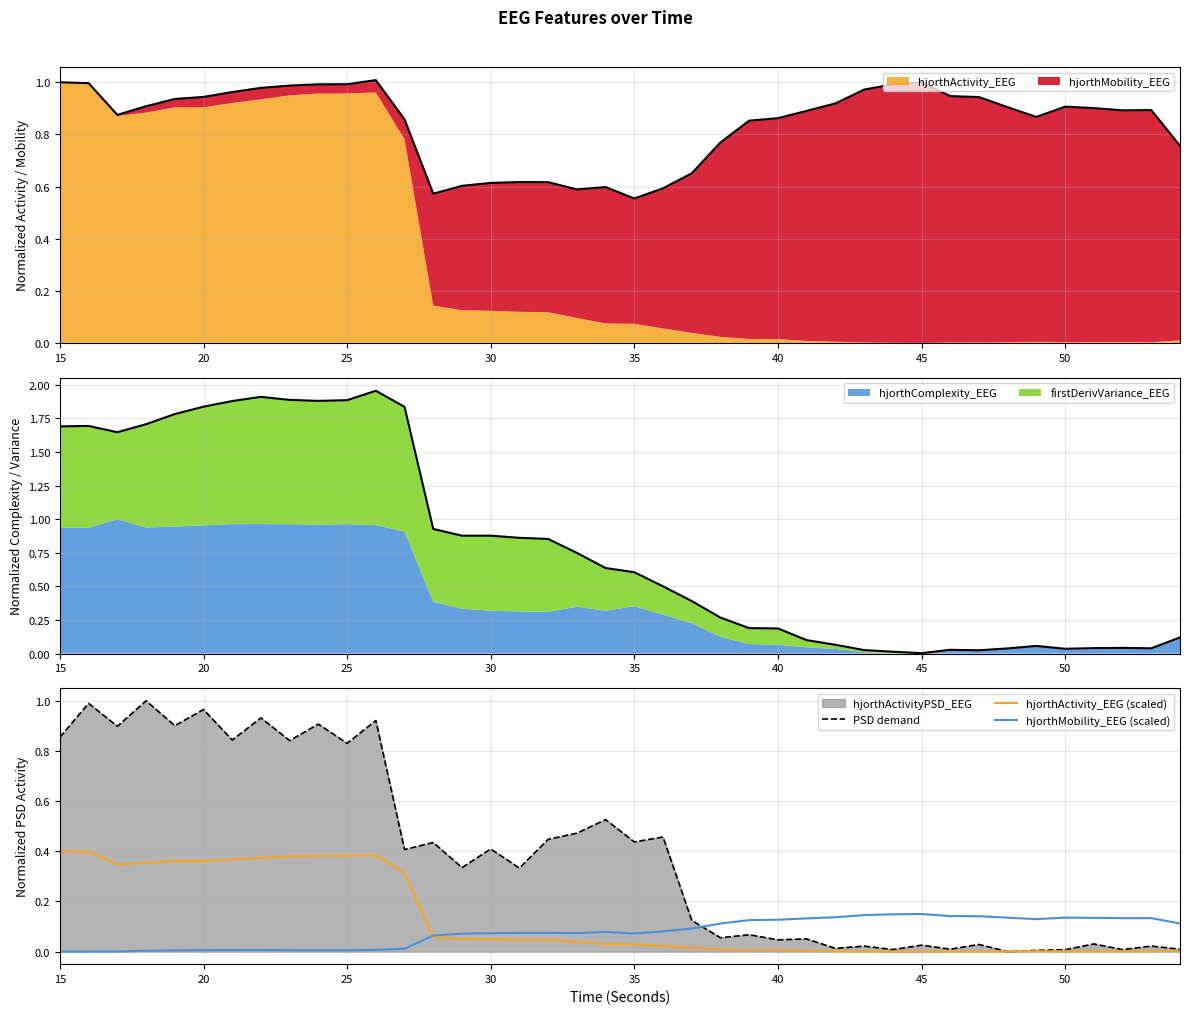

Which category has the highest value in the hjorthActivity_EEG (scaled) series?

15